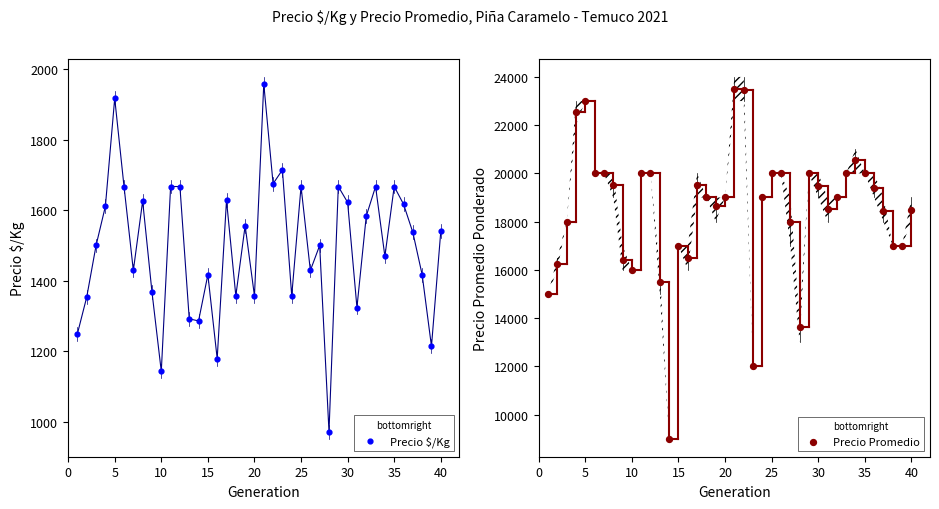

At how many categories does at least one series exceed 18147?

26